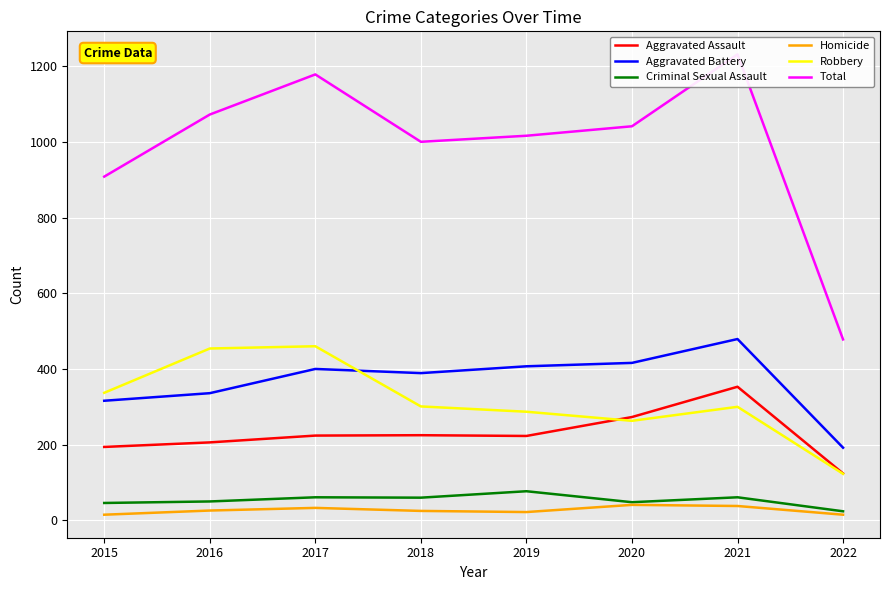

True or false: Robbery has a value of 263 at 2020.

True